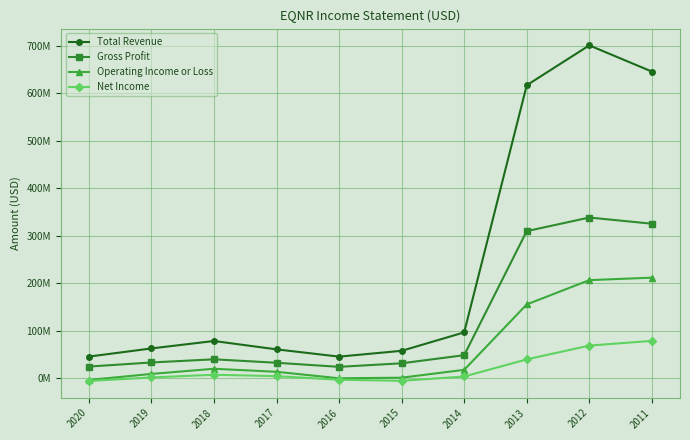

Between 2016 and 2019, which is larger?

2019